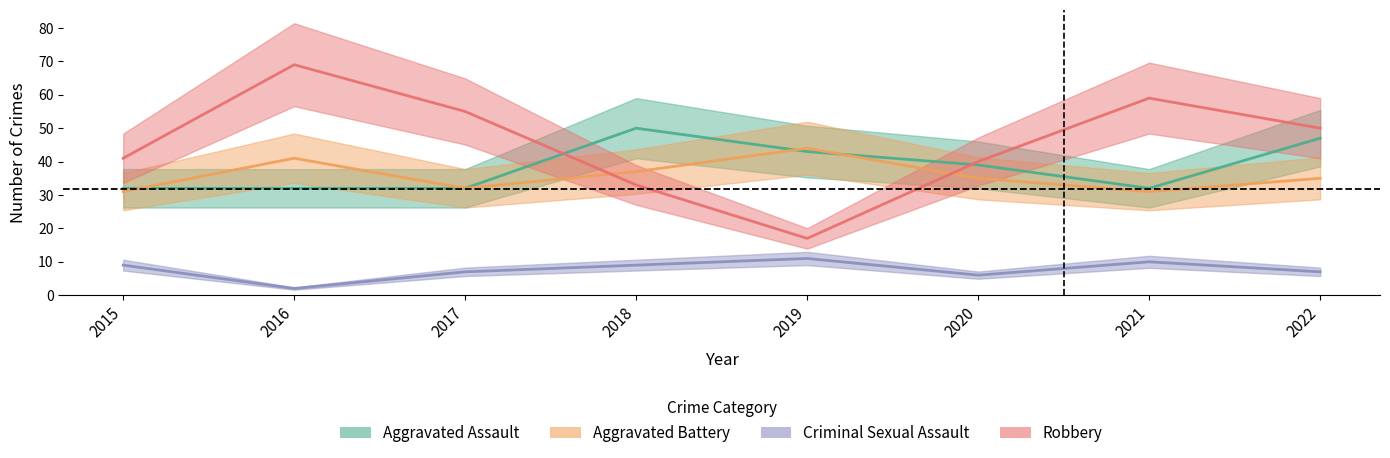

Which series has the widest spread of values?

Robbery